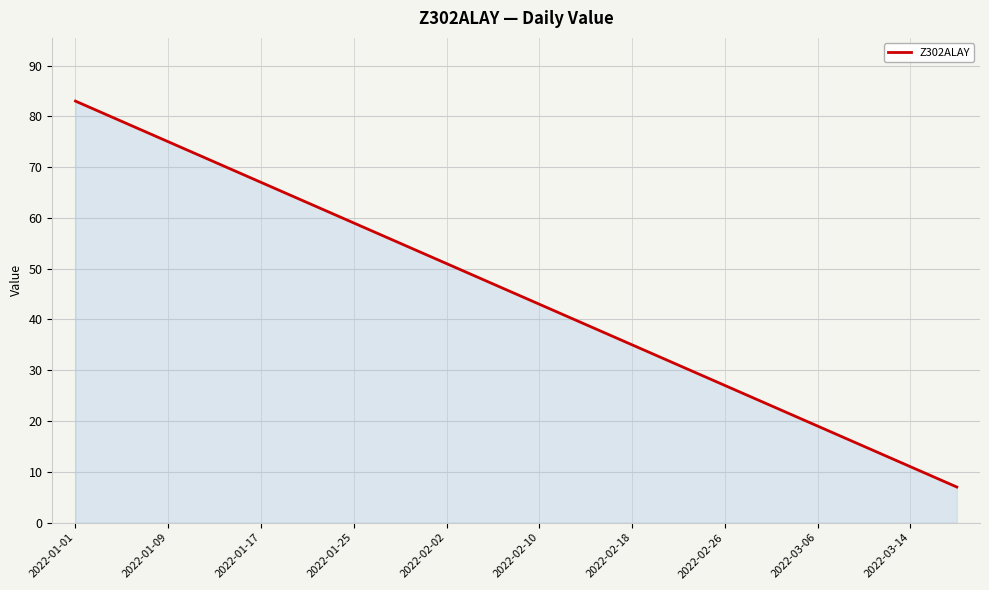

What is the difference between the maximum and minimum values?

76